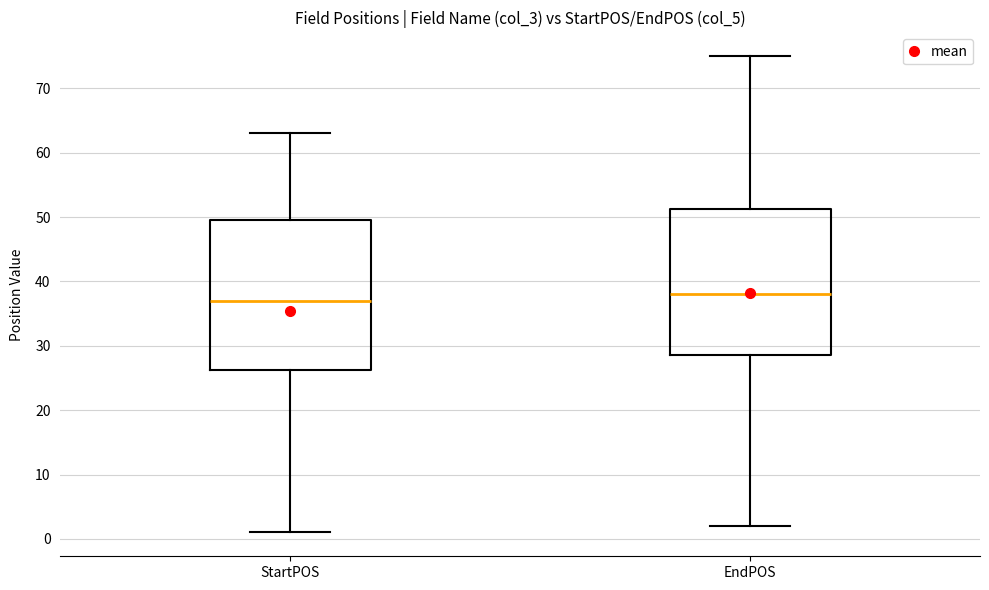

Reading left to right, read every box against the y-axis: the position of its median line, the range the box covers, and the ends of its whiskers. The values are not printed on the chart, so give them approximately, as read against the axis.

StartPOS: median 37, box 26 to 50, whiskers 1 to 63
EndPOS: median 38, box 29 to 51, whiskers 2 to 75